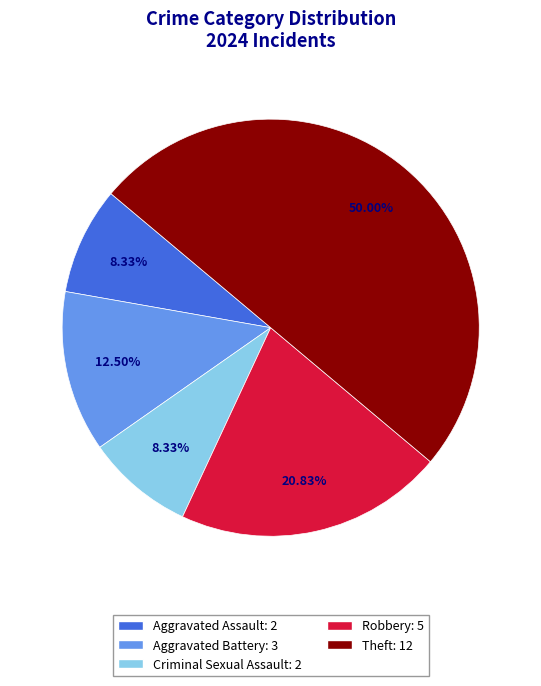

Count the number of slices in the pie.

5